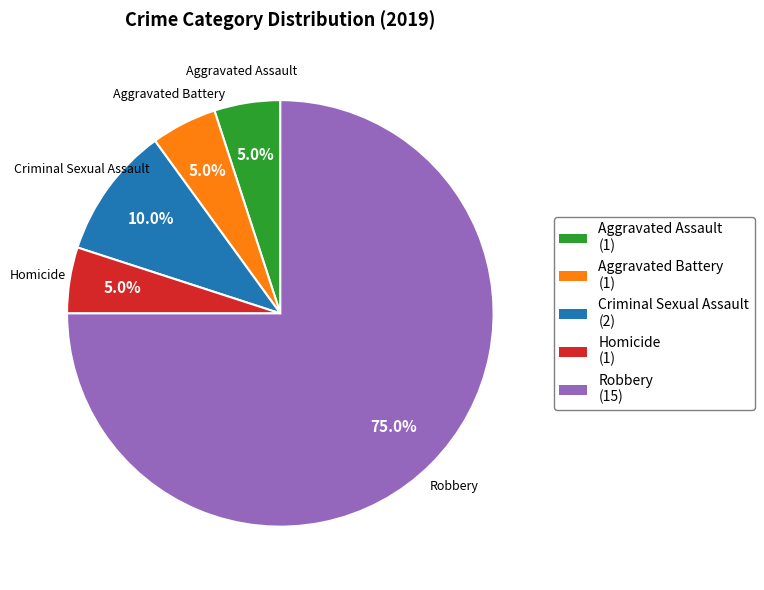

Does Aggravated Battery represent more than half of the total?

No